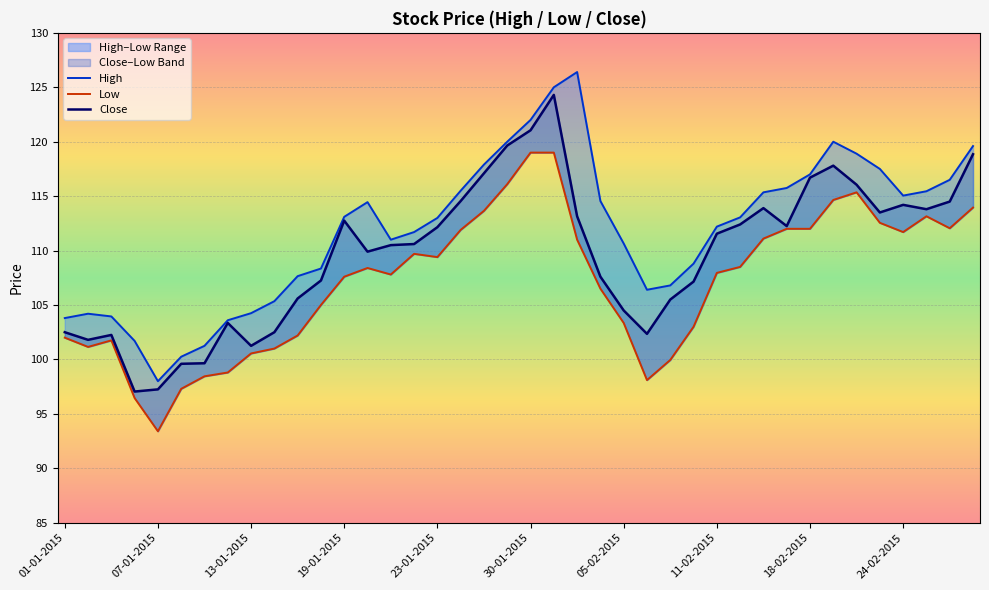

List the series in order of their overall mean, highest first.

High, Close, Low